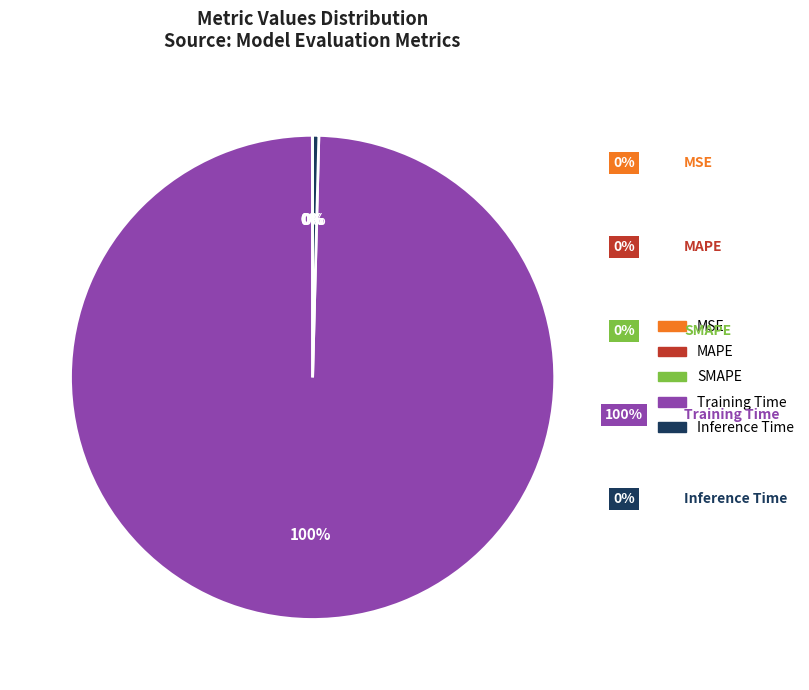

What percentage is the Training Time slice, to the nearest percent?

100%